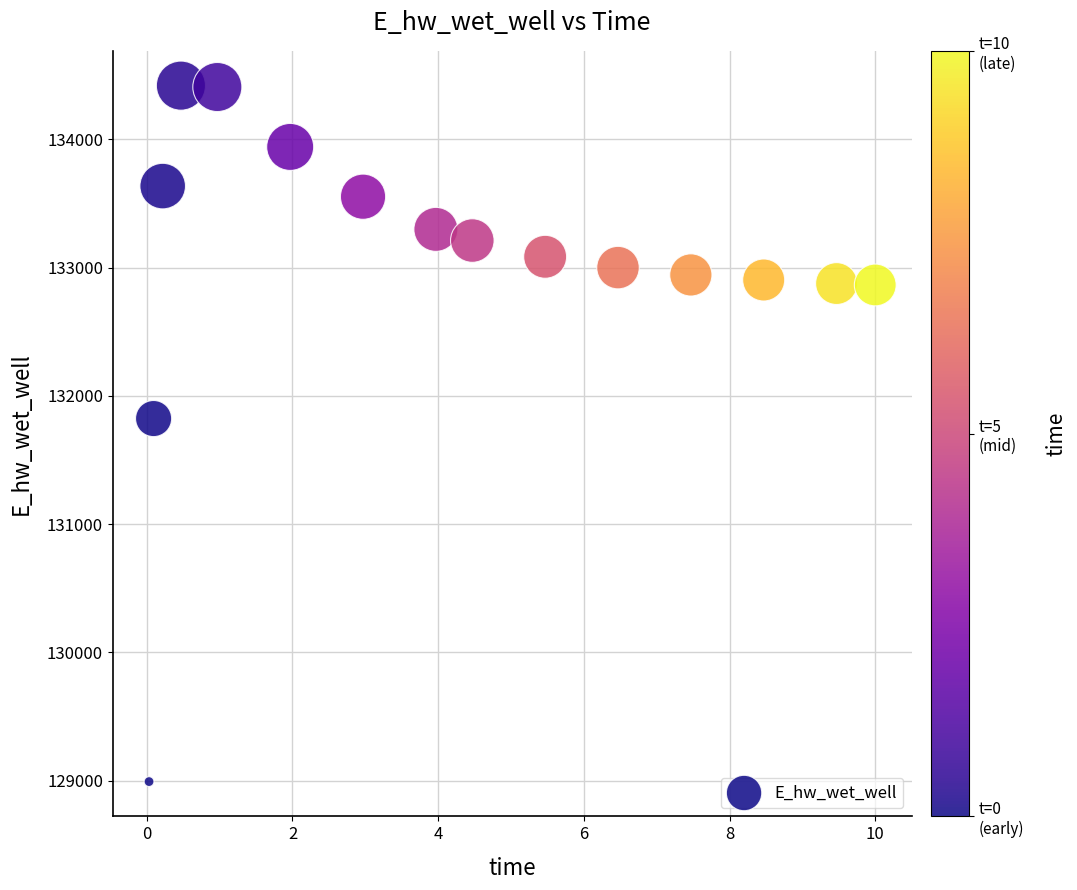

What Y value in the scatter plot is closest to 131706?

131823.8